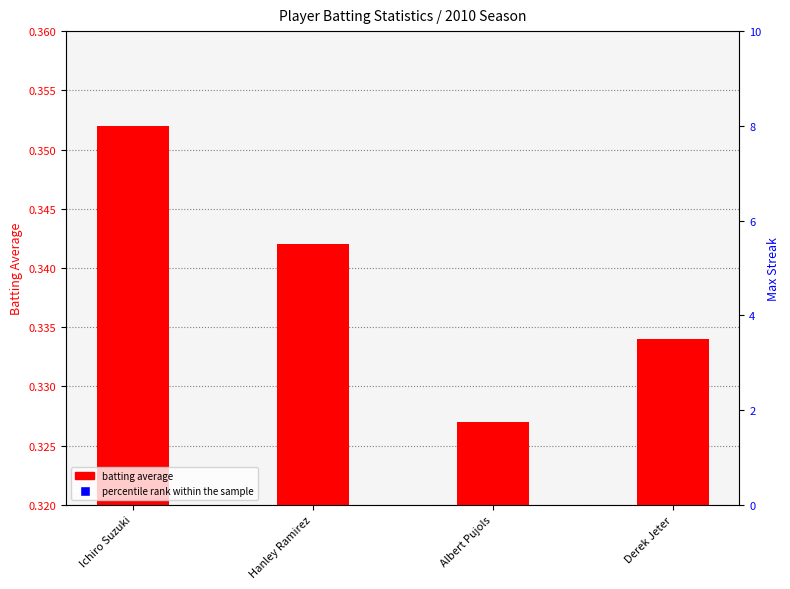

Is the value of percentile rank within the sample at Hanley Ramirez greater than the value of batting average at Derek Jeter?

Yes